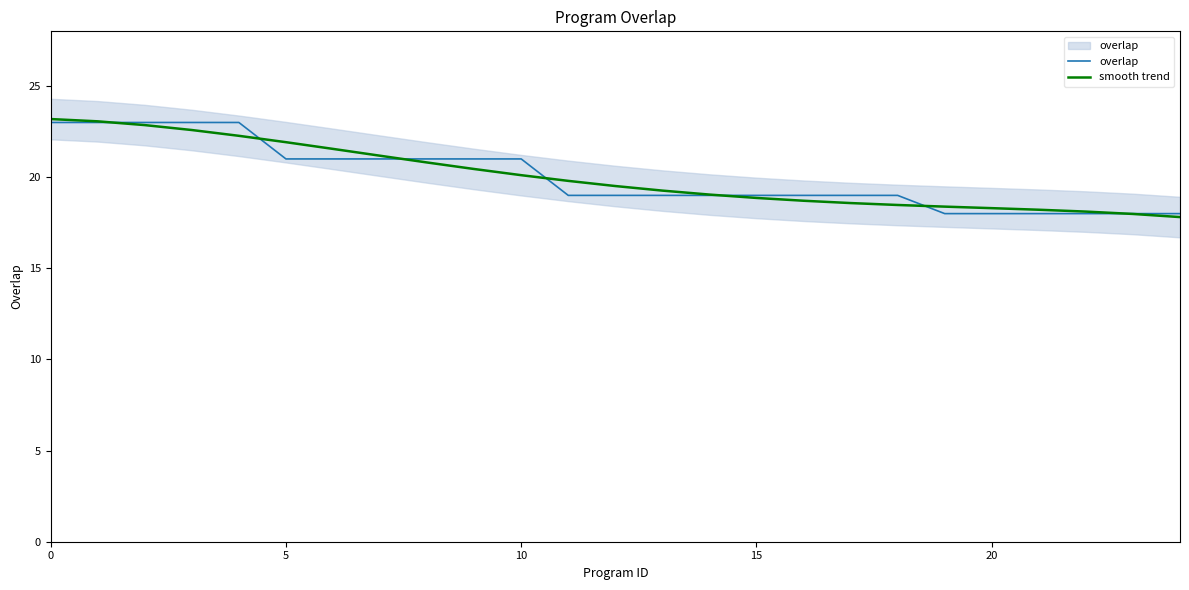

How many lines are shown in the chart?

2